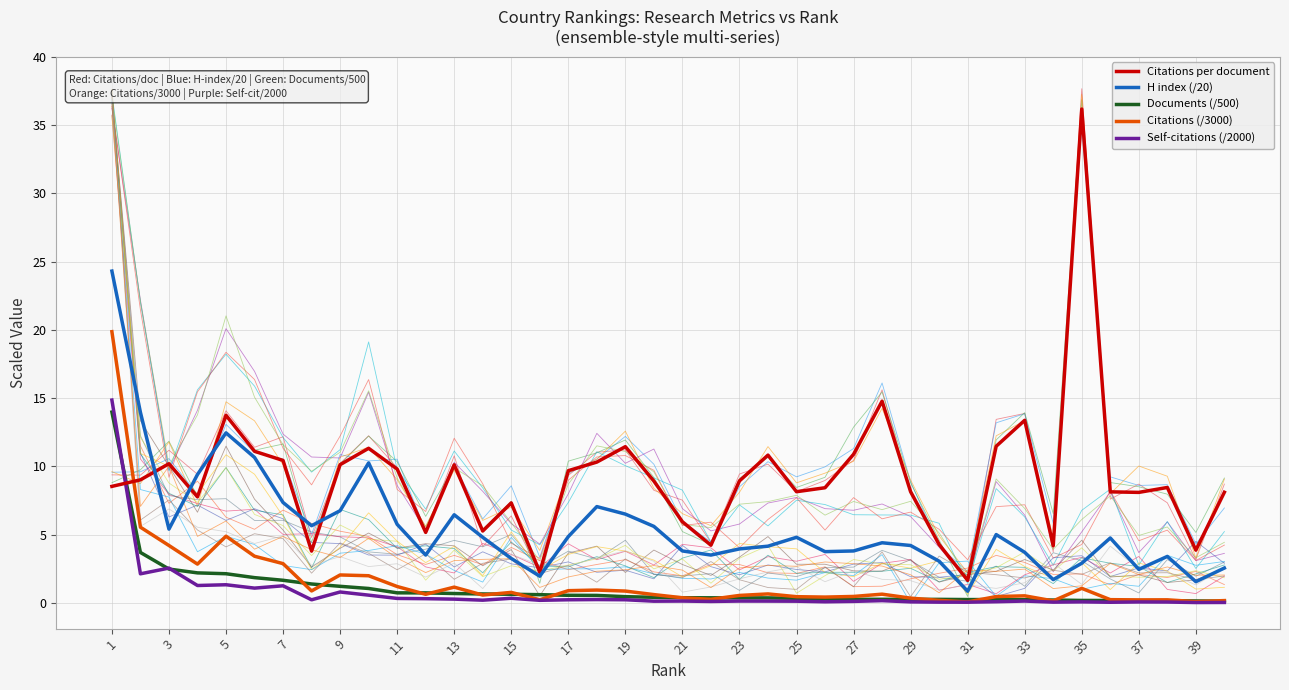

What are all the series names shown in the legend?

Citations per document, H index (/20), Documents (/500), Citations (/3000), Self-citations (/2000)